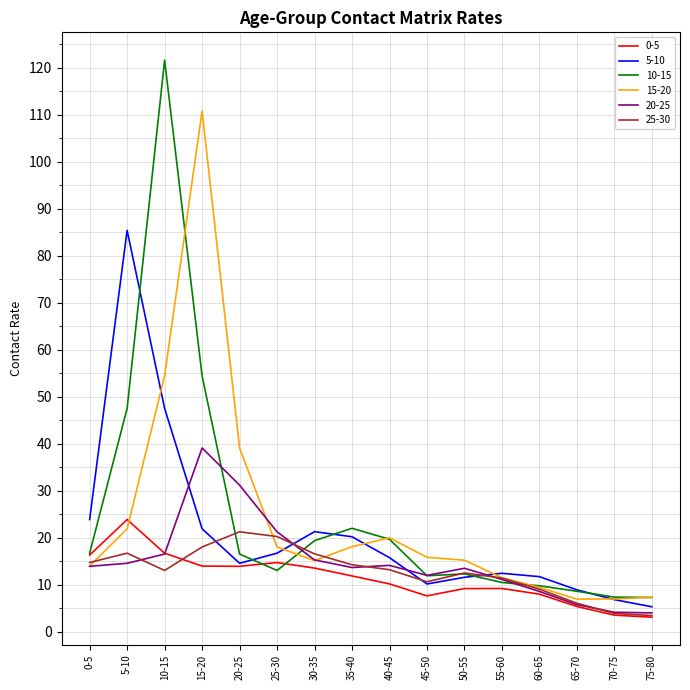

How many series are shown in this chart?

6